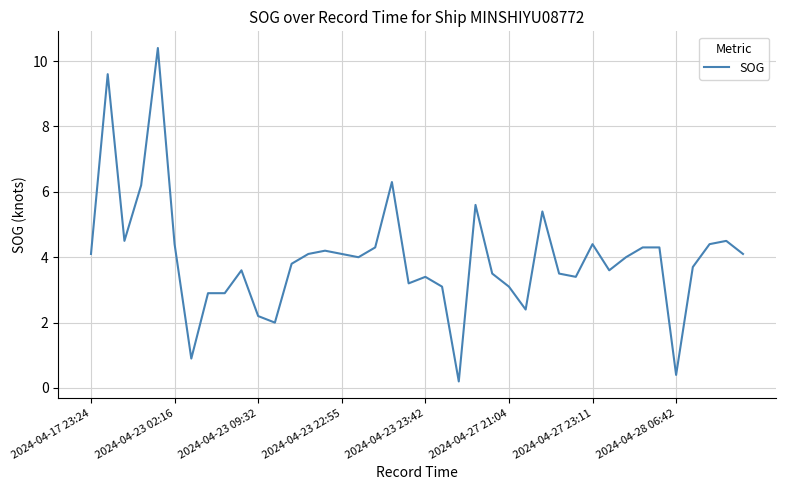

Count the number of data series in this chart.

1